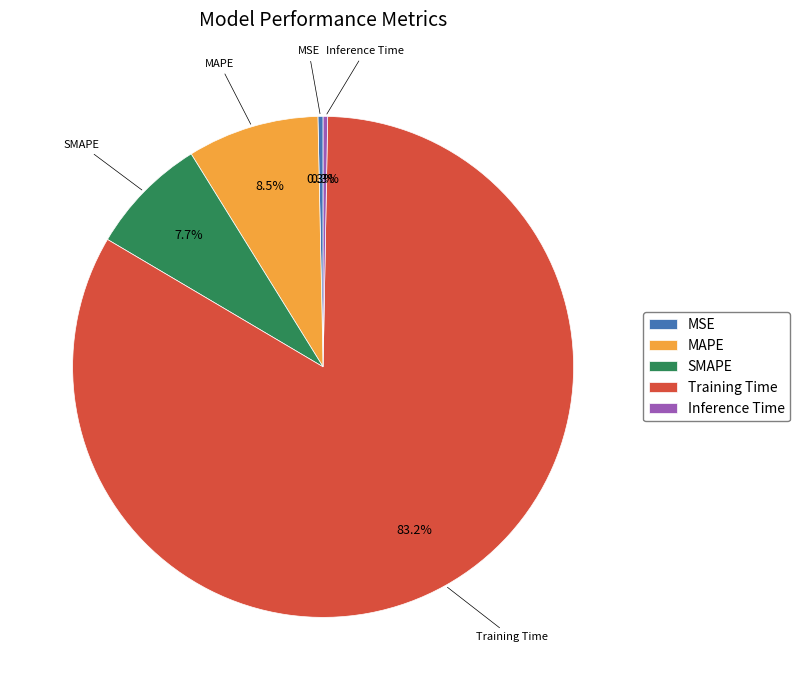

Does Training Time account for over 50% of the chart?

Yes